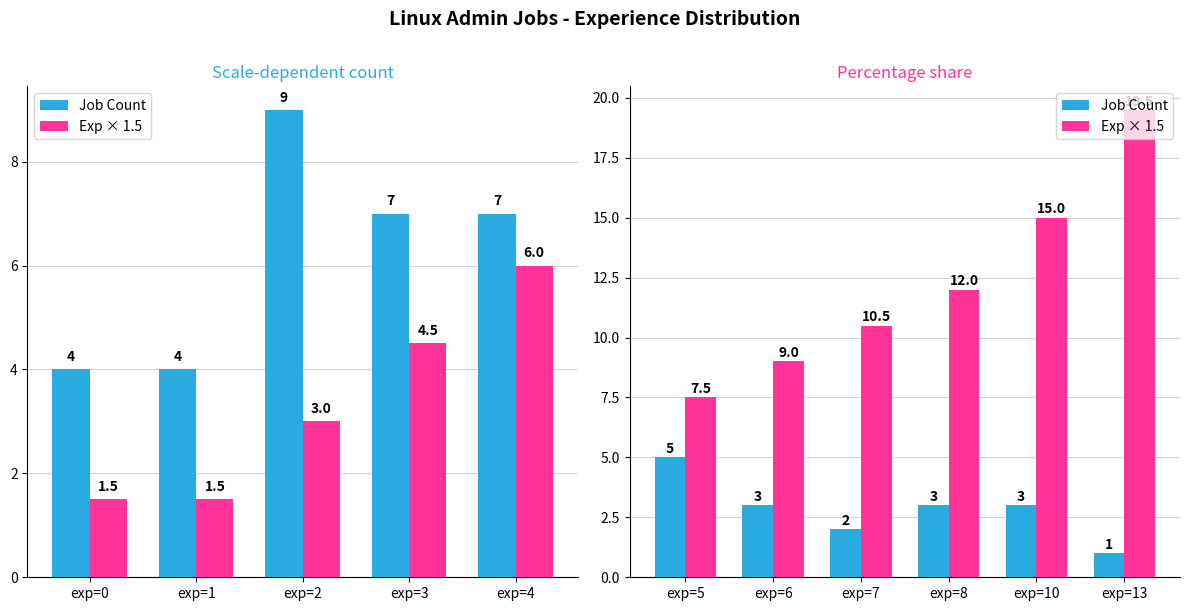

Where does the Job Count series first go above 3?

exp=5